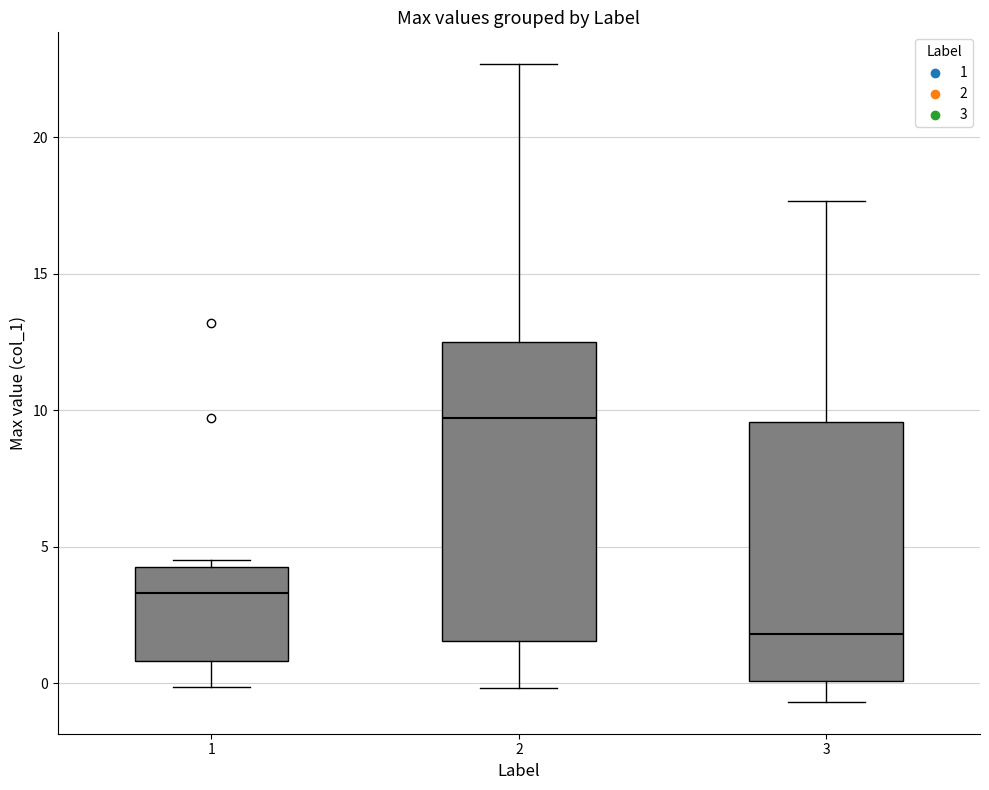

Where does the median line of the box at x = 3 sit on the y-axis? The values are not printed on the chart, so give them approximately, as read against the axis.

2.0